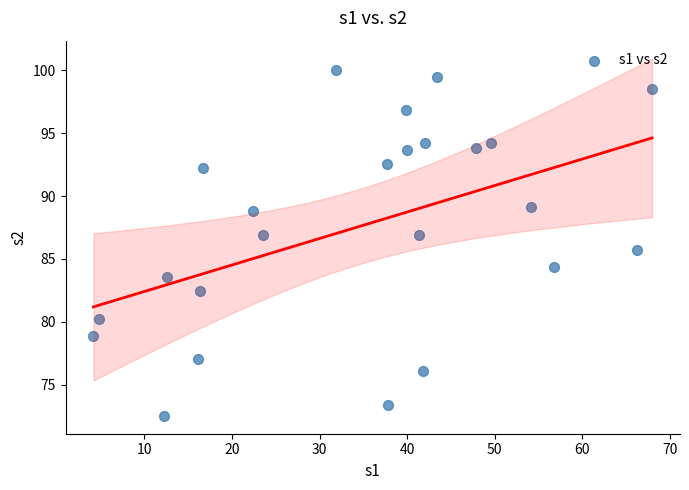

What is the range of Y values (max minus min)?

27.5